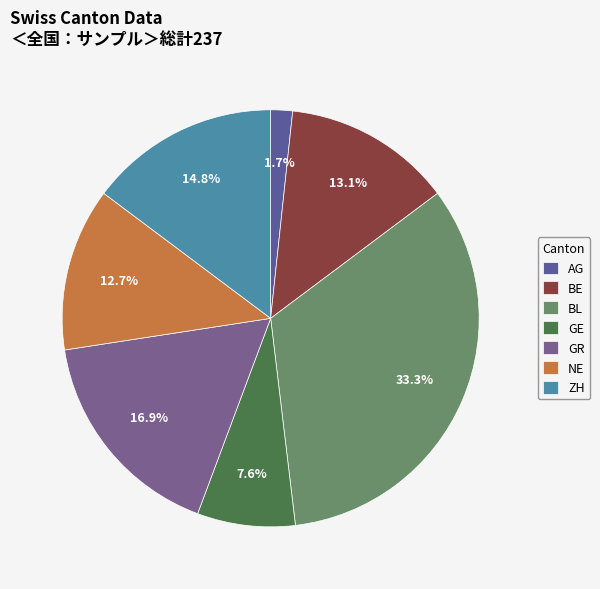

How many segments does this pie chart have?

7